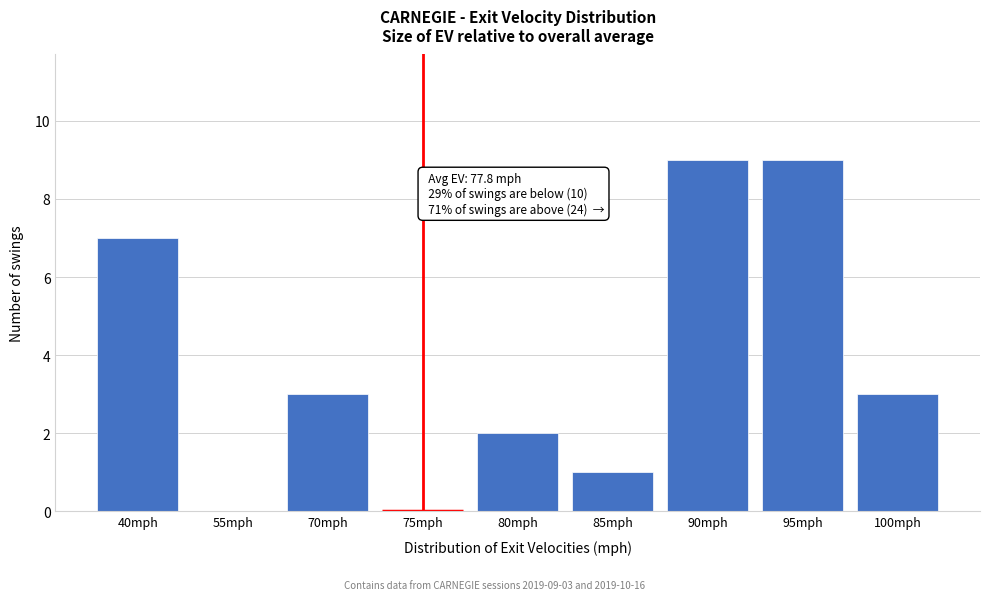

Reading left to right, extract all data points from this chart.

40mph=7	55mph=0	70mph=3	75mph=0	80mph=2	85mph=1	90mph=9	95mph=9	100mph=3